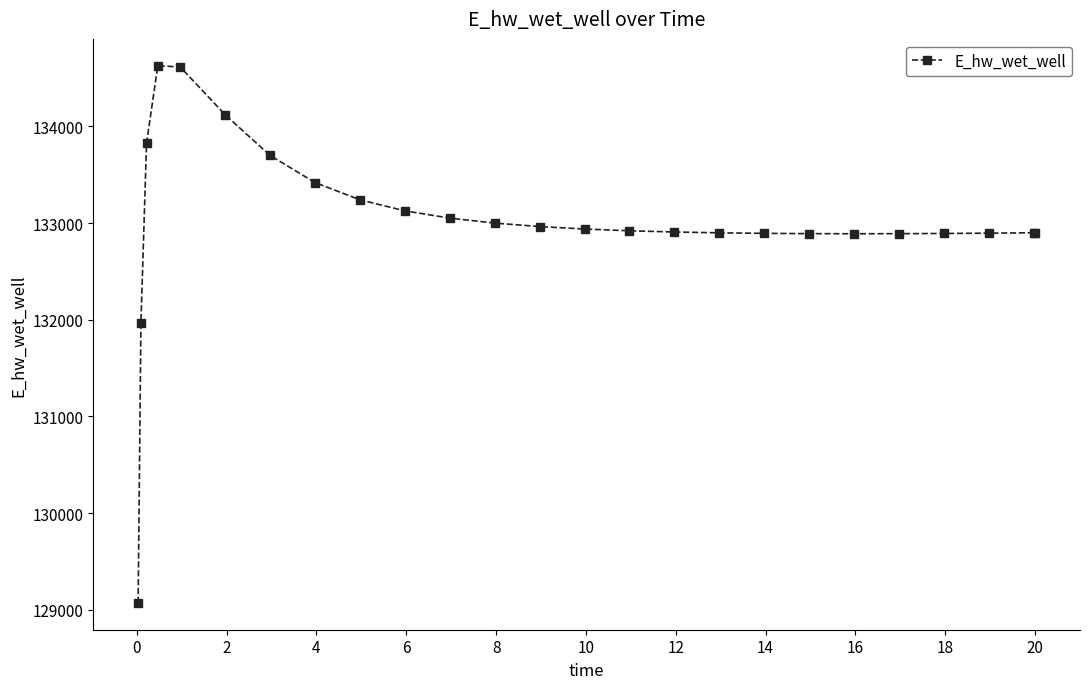

What is the value of the 15th point from the left?

132920.6